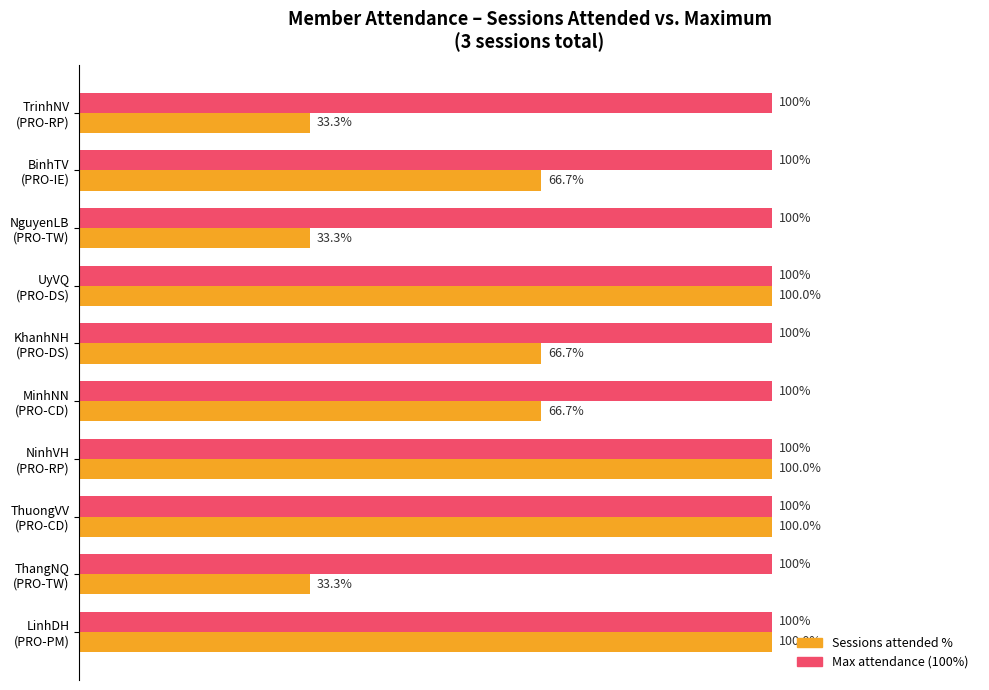

List the series in order of their overall mean, lowest first.

Sessions attended %, Max attendance (100%)